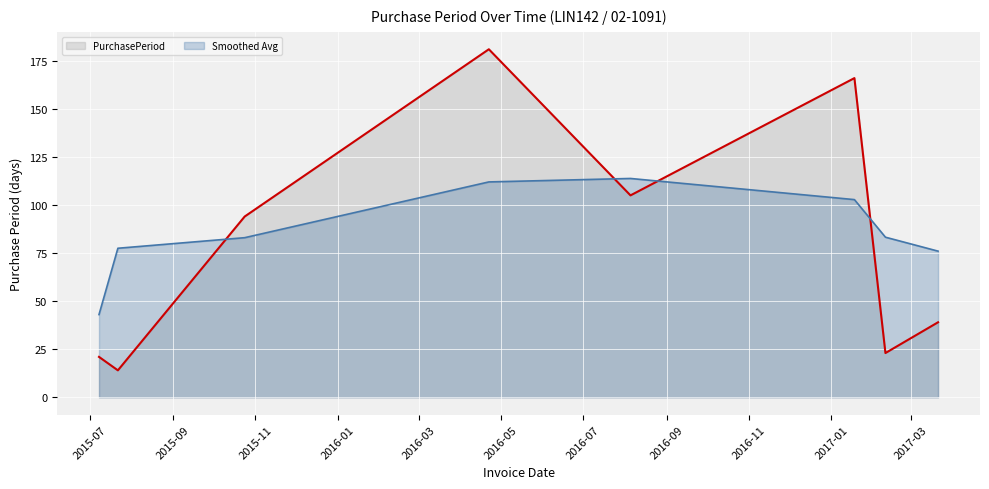

What is the ratio of the value at 2016-04-22 to the value at 2017-01-18?

1.1